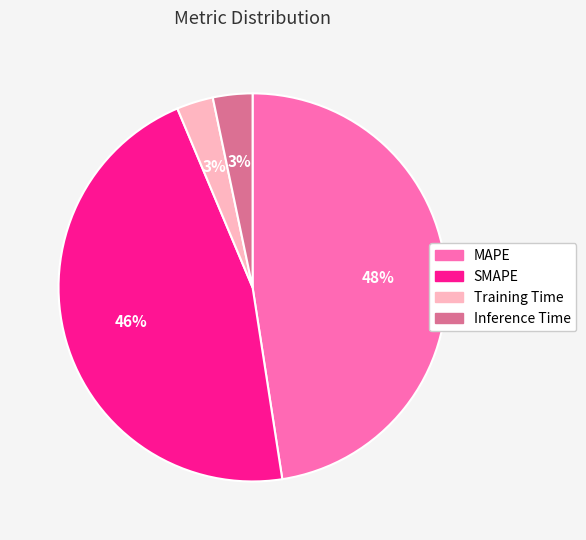

Between MAPE and SMAPE, which is larger?

MAPE